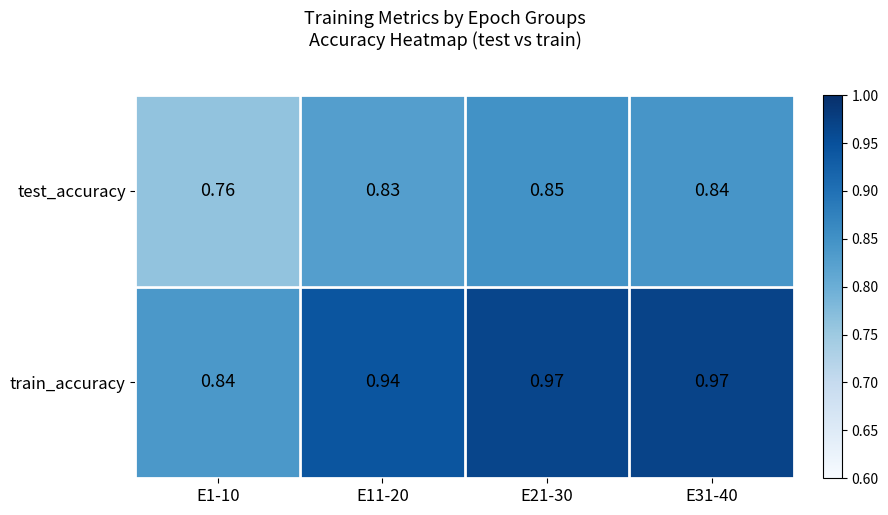

Which series has the widest spread of values?

train_accuracy